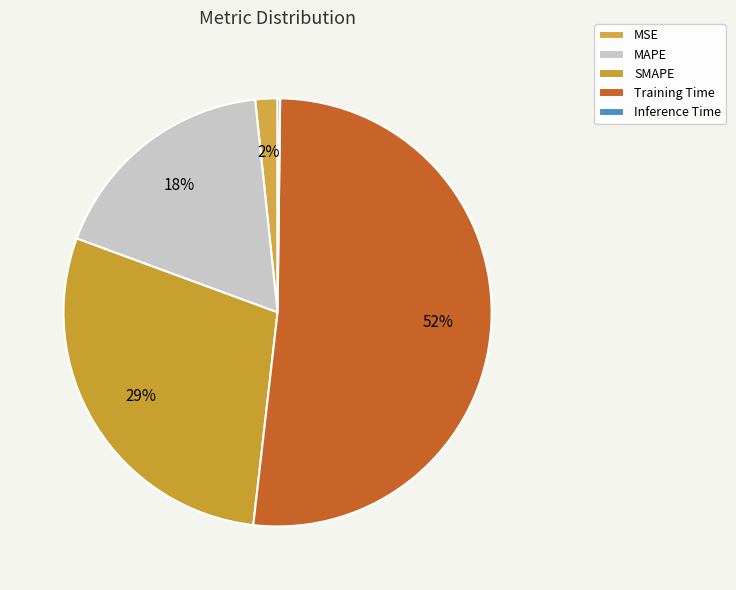

Is it true that SMAPE is 20% of the pie?

False